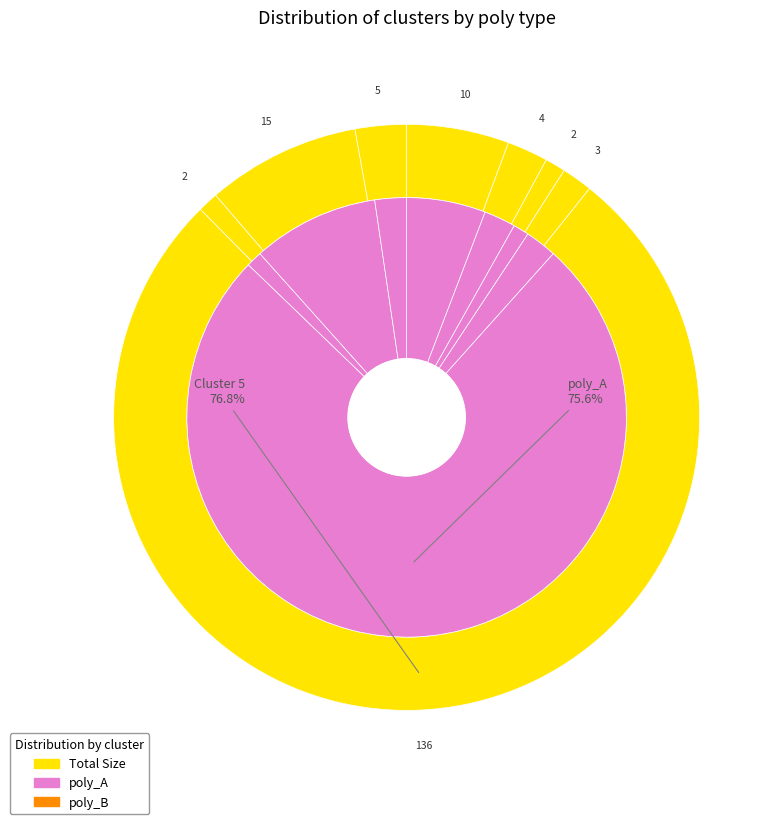

What is the majority slice?

Cluster 5